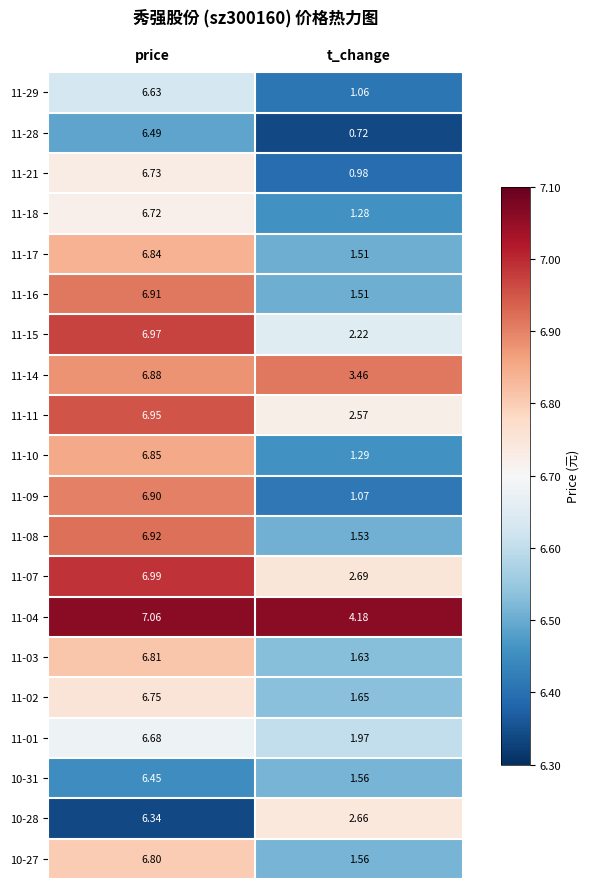

Rank the categories by 11-14 value from lowest to highest.

t_change, price